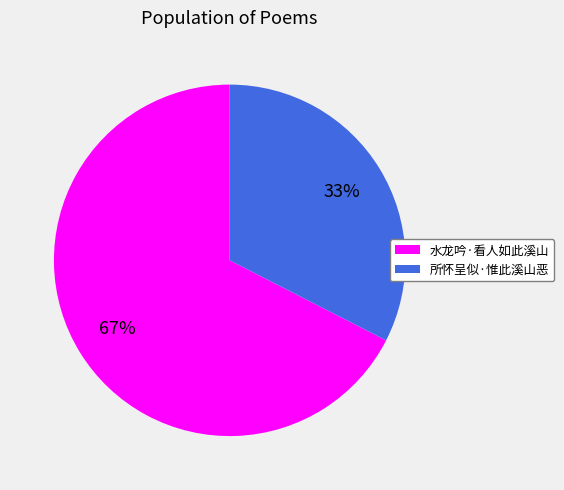

To the nearest percent, what is the average slice percentage?

50%